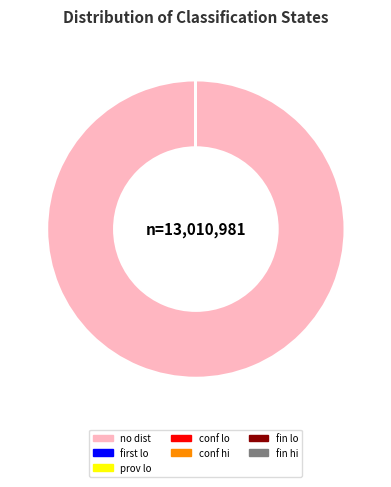

Which slice is the largest?

no dist